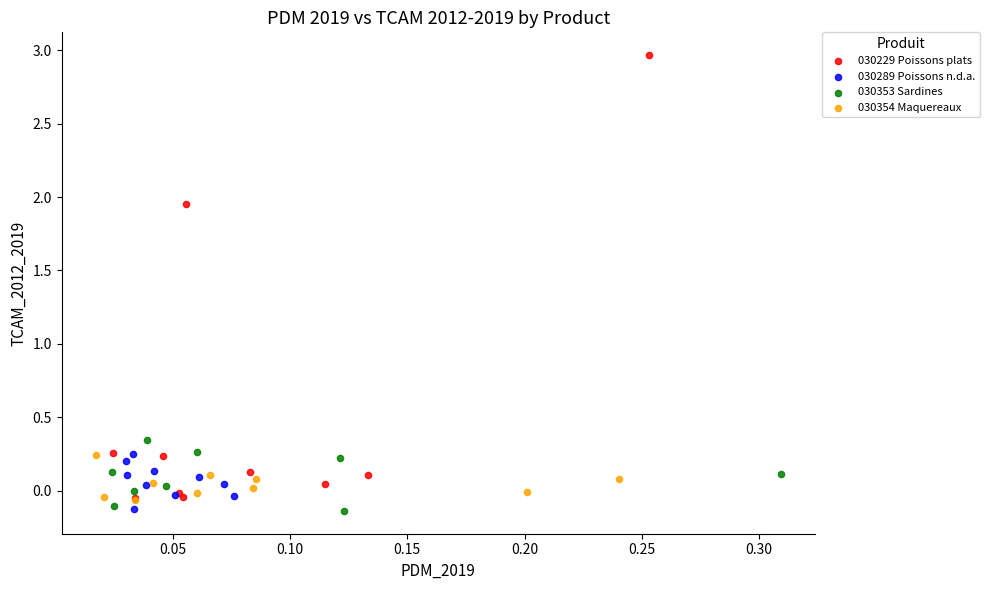

Which series has the widest spread of Y values?

030229 Poissons plats